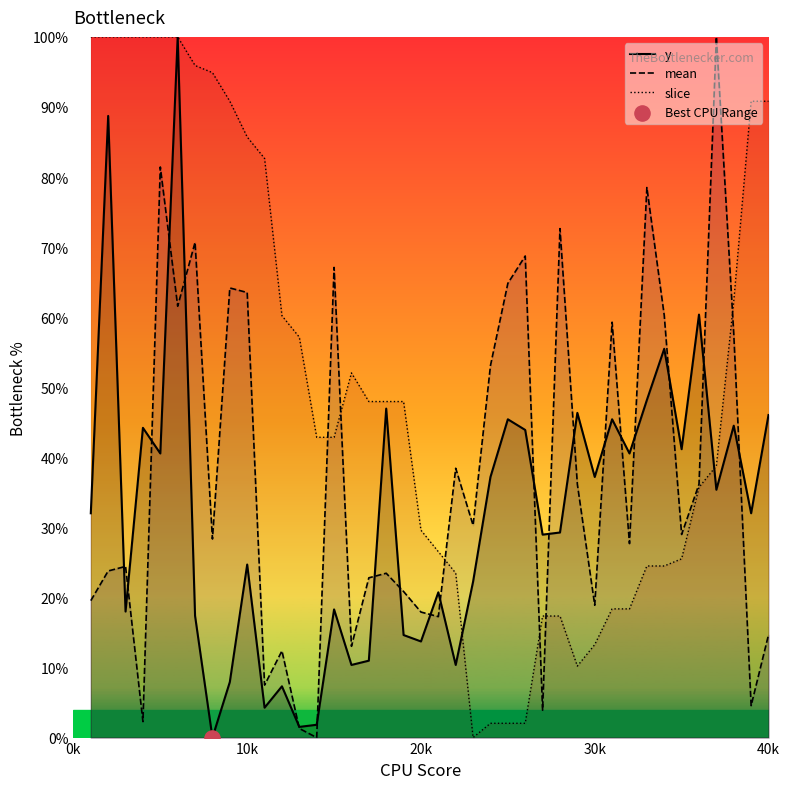

Which series has the widest spread of Y values?

y